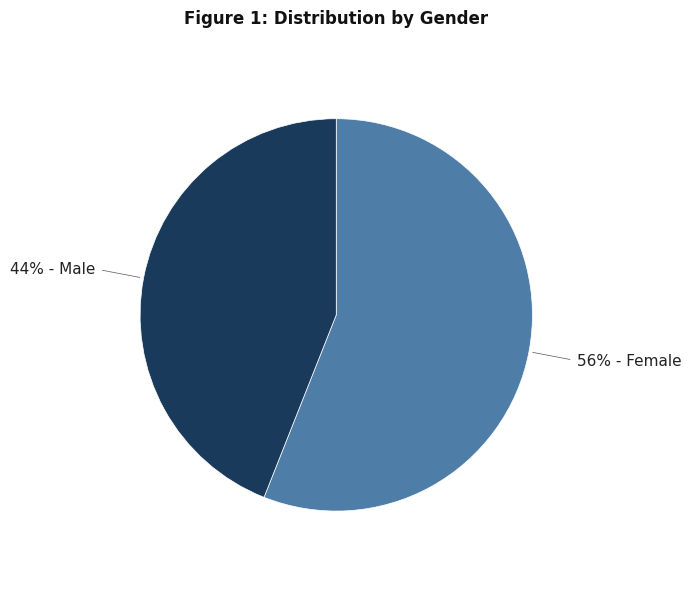

Does any single category account for the majority?

Yes